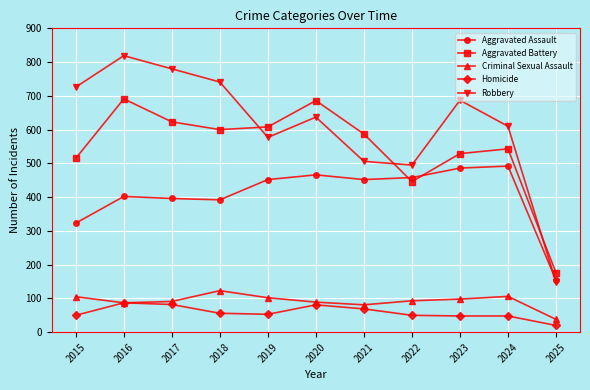

How many interior local peaks does the Aggravated Battery series have?

3